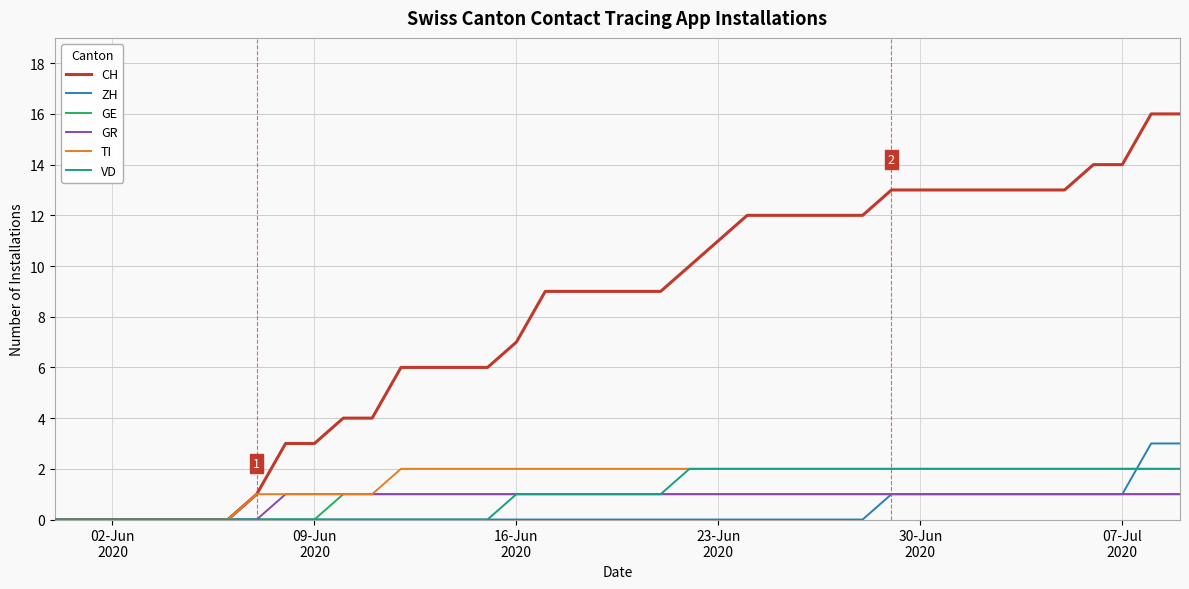

How many lines are shown in the chart?

6